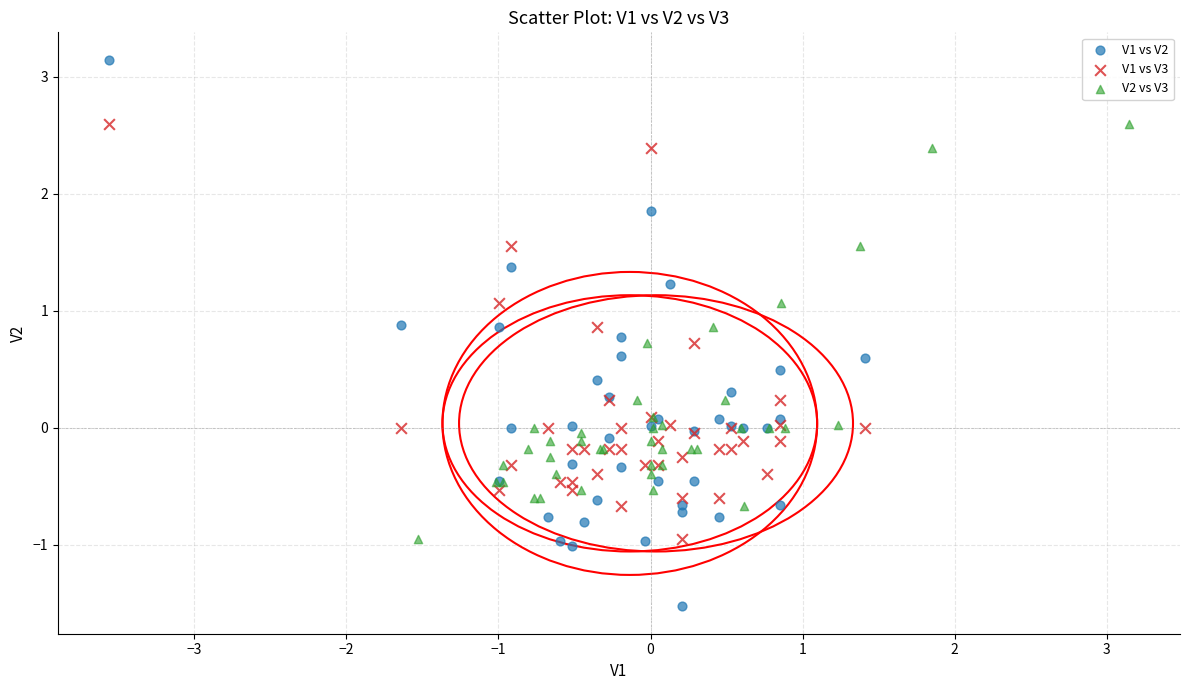

Which series contains the lowest Y value?

V1 vs V2